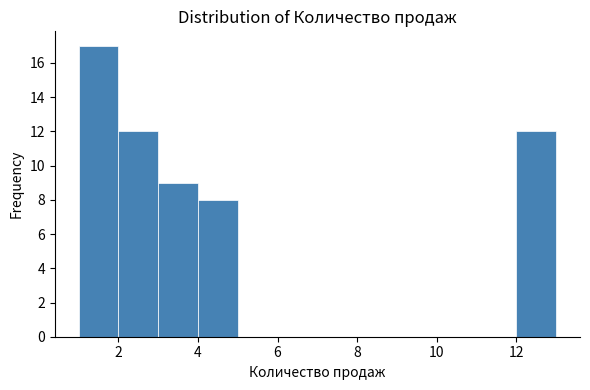

Reading left to right, transcribe this chart: for each bar, give the range it covers on the x-axis and its height. The values are not printed on the chart, so give them approximately, as read against the axis.

1 to 2: 17
2 to 3: 12
3 to 4: 9
4 to 5: 8
5 to 6: 0
6 to 7: 0
7 to 8: 0
8 to 9: 0
9 to 10: 0
10 to 11: 0
11 to 12: 0
12 to 13: 12